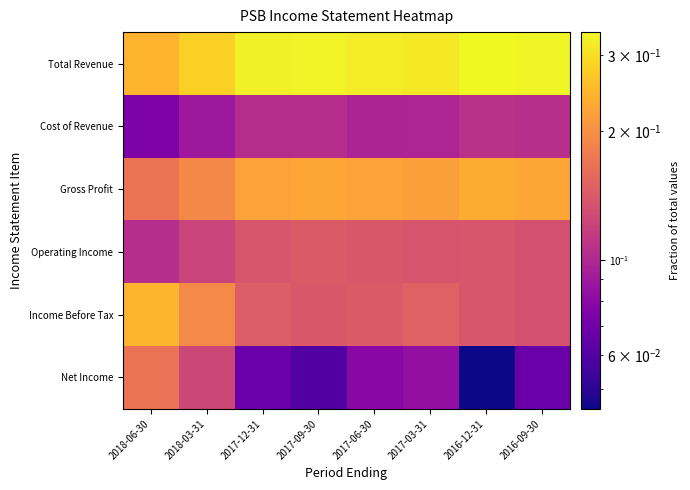

Between 2018-06-30 and 2016-12-31, which series saw the biggest shift?

Net Income